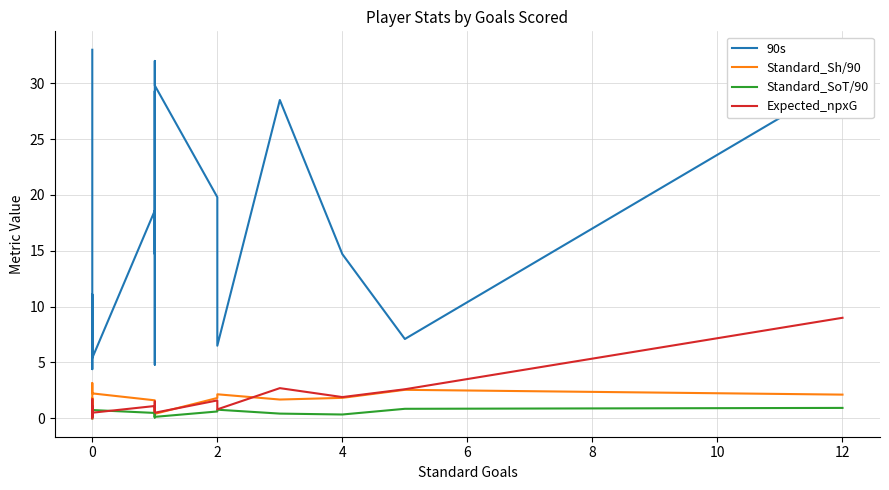

Rank the series at 0 from highest to lowest value.

90s, Standard_Sh/90, Expected_npxG, Standard_SoT/90